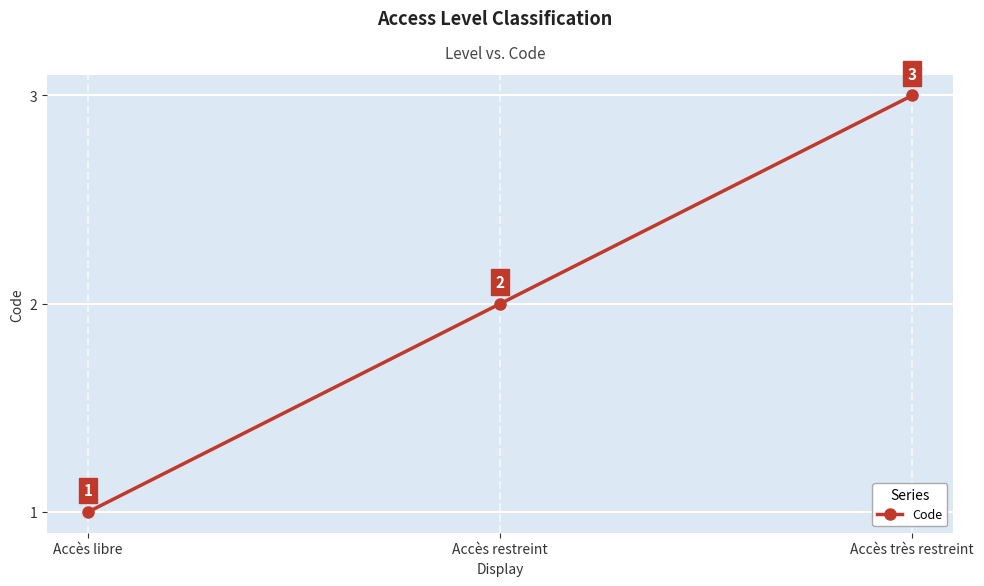

Which category has the lowest value across all series?

Accès libre